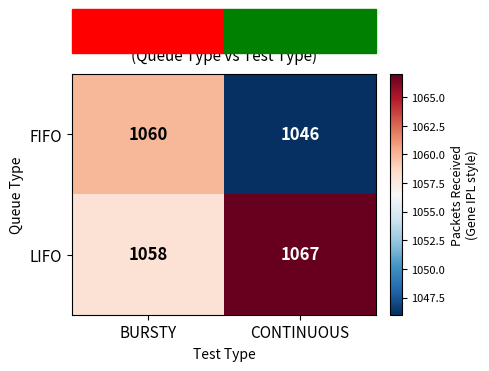

What is the difference between the LIFO values at CONTINUOUS and BURSTY?

9